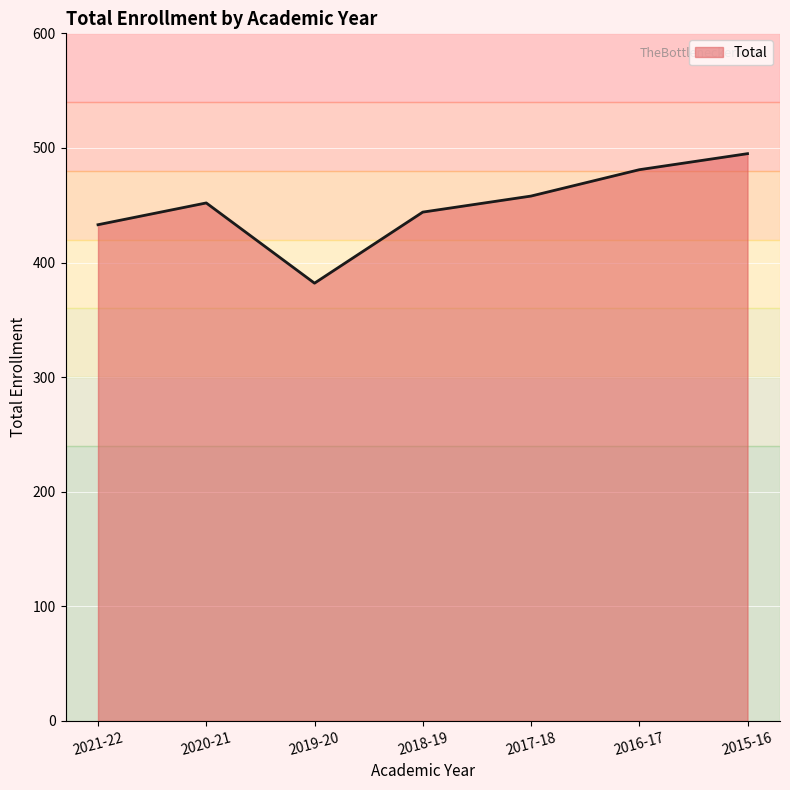

What is the smallest value displayed?

382